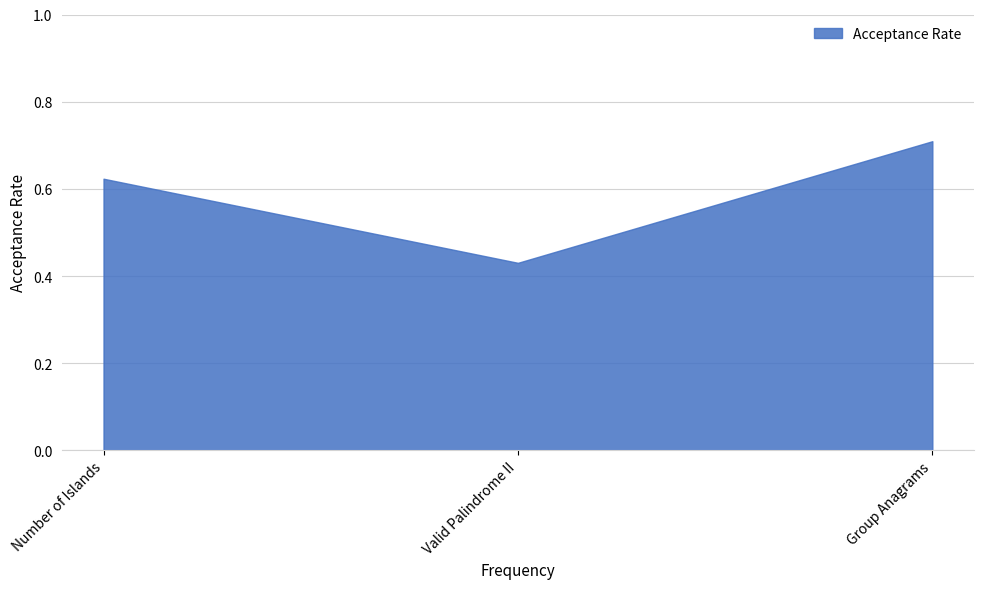

List the labels in order of value, smallest first.

Valid Palindrome II, Number of Islands, Group Anagrams